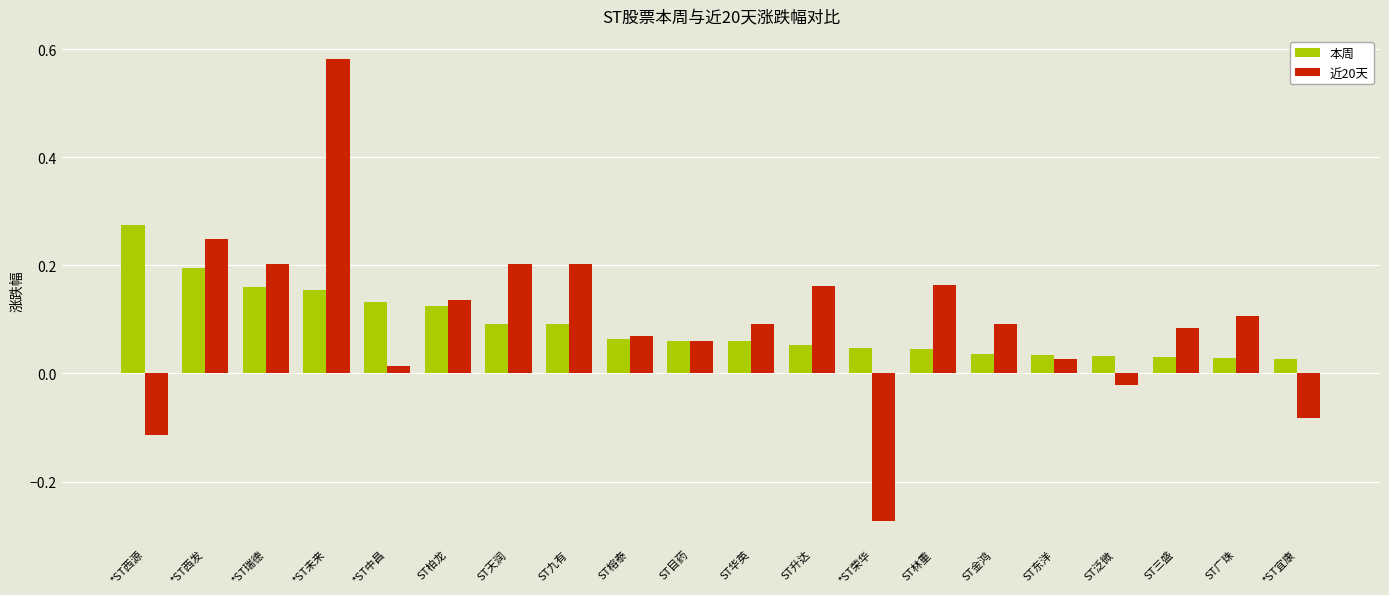

Rank the series at ST九有 from lowest to highest value.

本周, 近20天